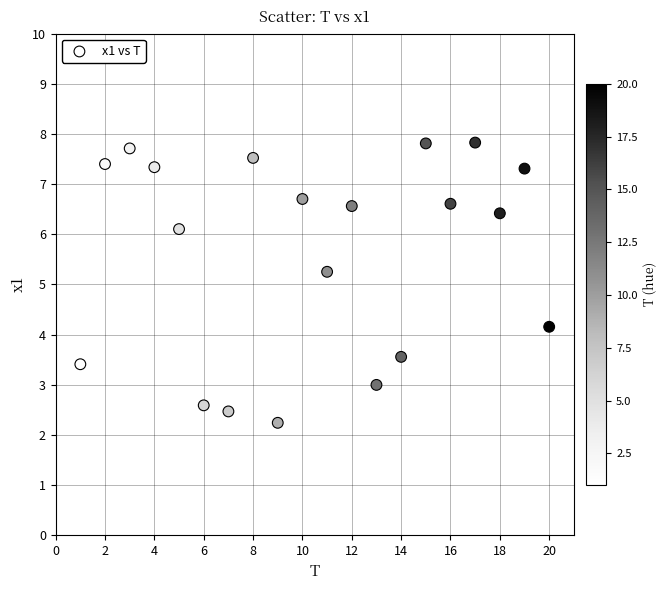

What Y value in the scatter plot is closest to 5?

5.3